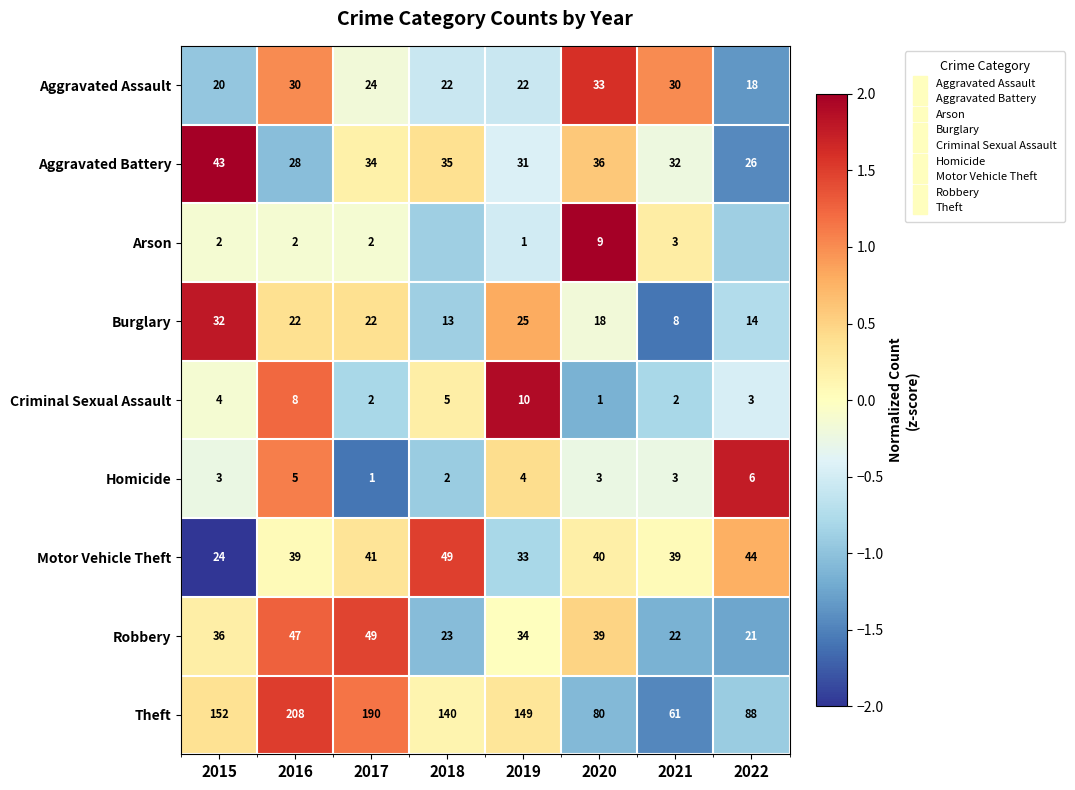

Between 2019 and 2017, which is larger?

2017